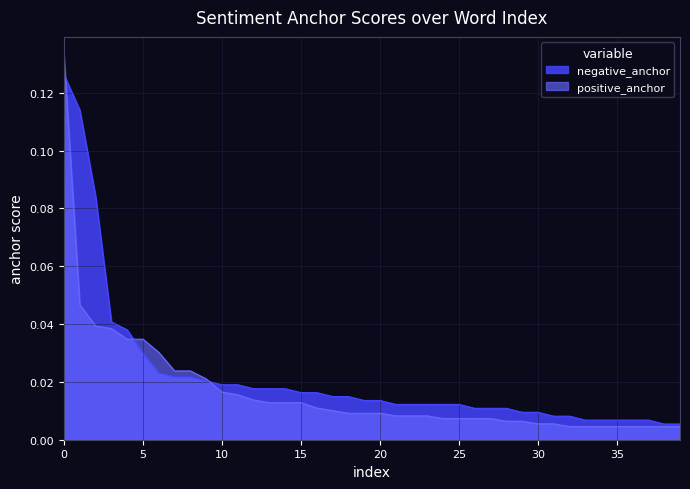

Where is positive_anchor nearest to the value 0?

32